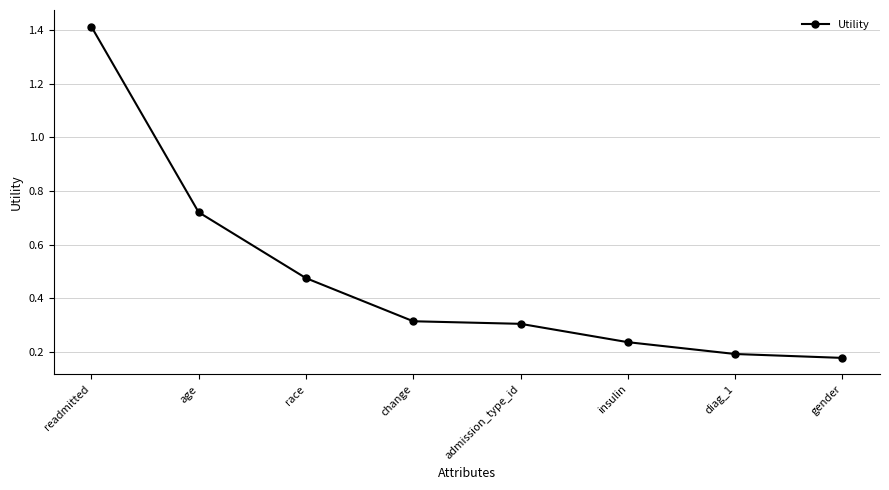

What position from the left is diag_1?

7